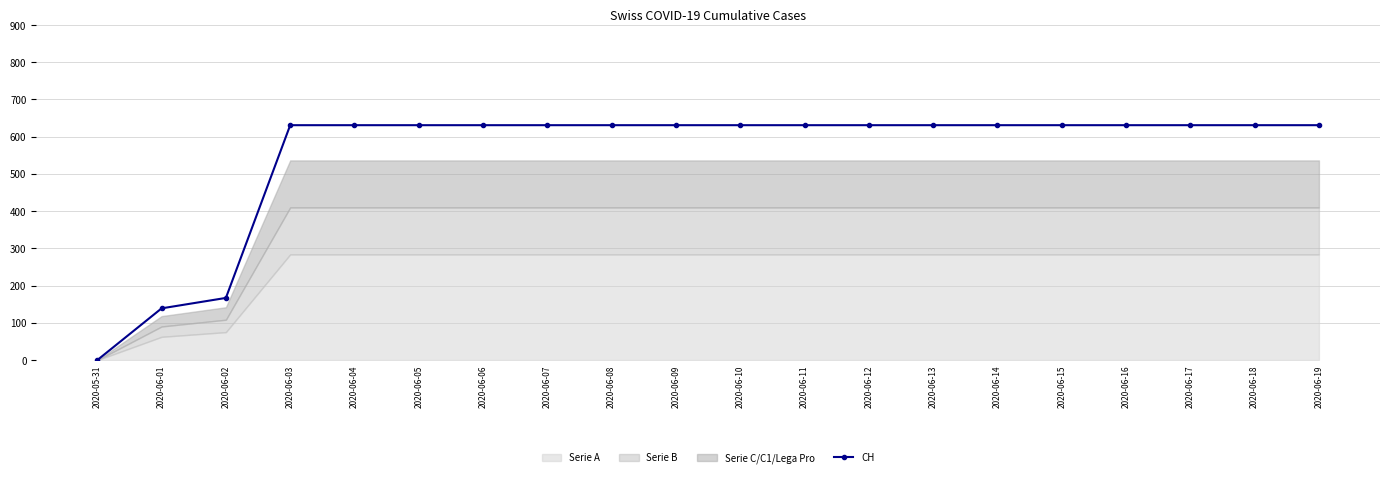

How many data points are less than 631?

3